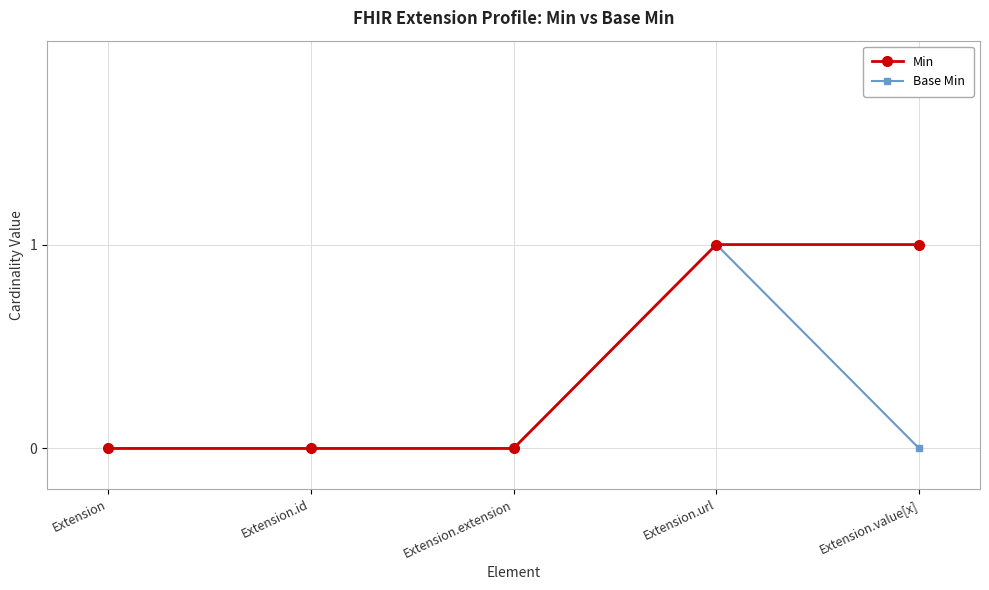

How many series are shown in this chart?

2